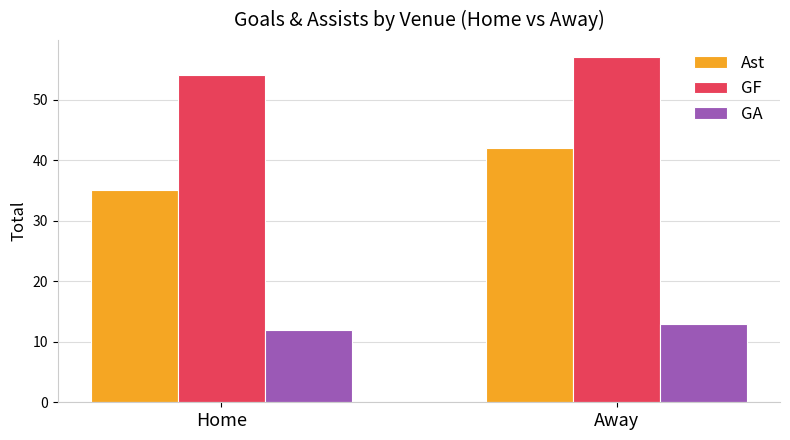

What is the average value of the GF series?

56